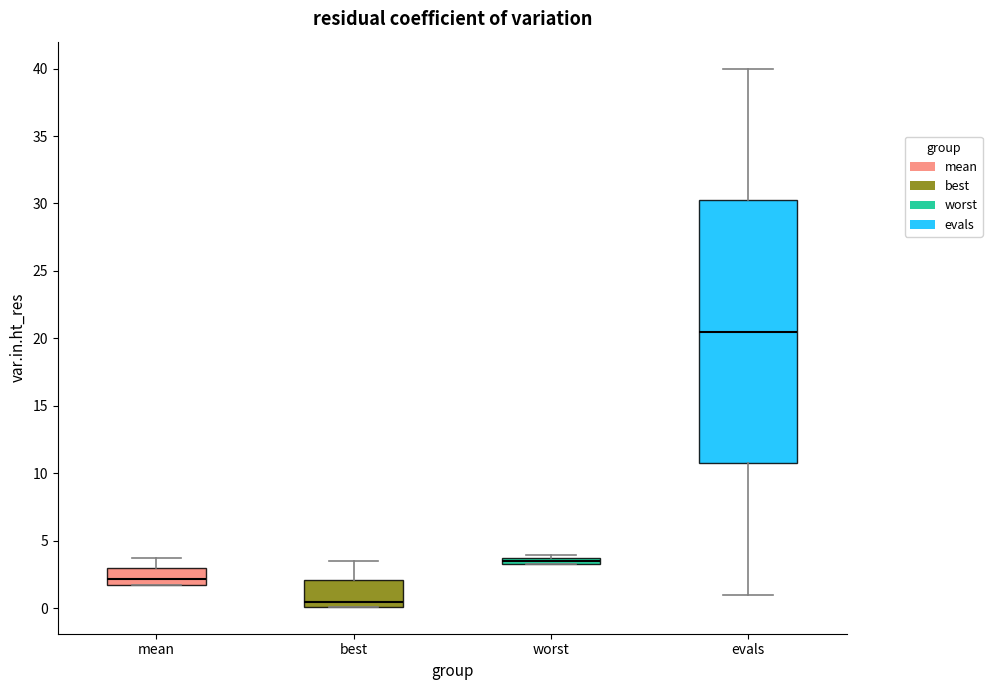

Where is the lower edge of the box for worst on the y-axis? The values are not printed on the chart, so give them approximately, as read against the axis.

3.0